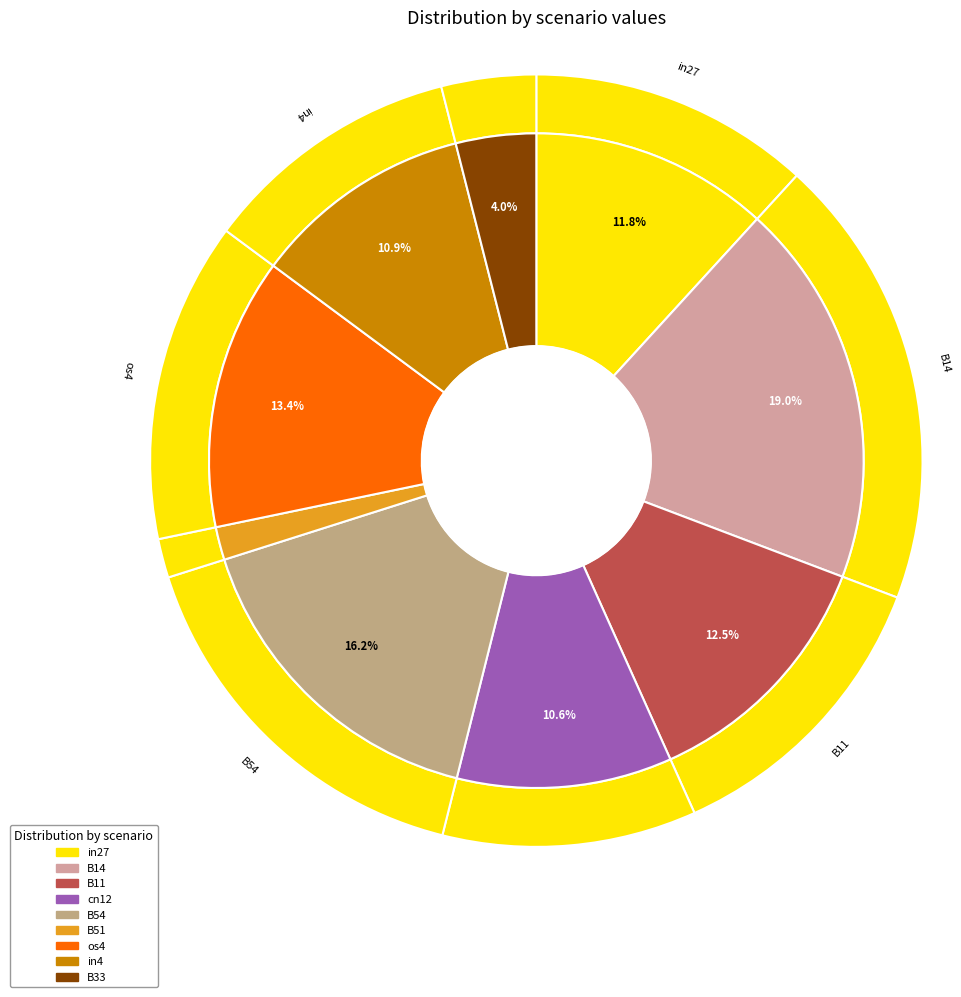

Rank the categories by value from lowest to highest.

B51, B33, cn12, in4, in27, B11, os4, B54, B14